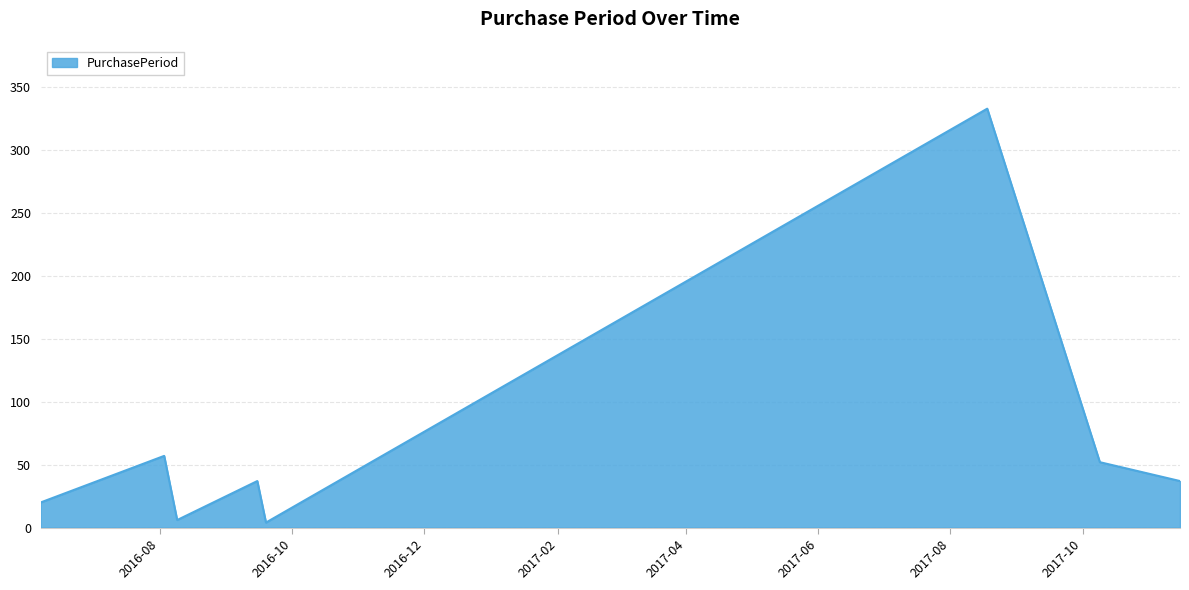

How many interior local valleys (lower than both neighbors) does the data have?

2